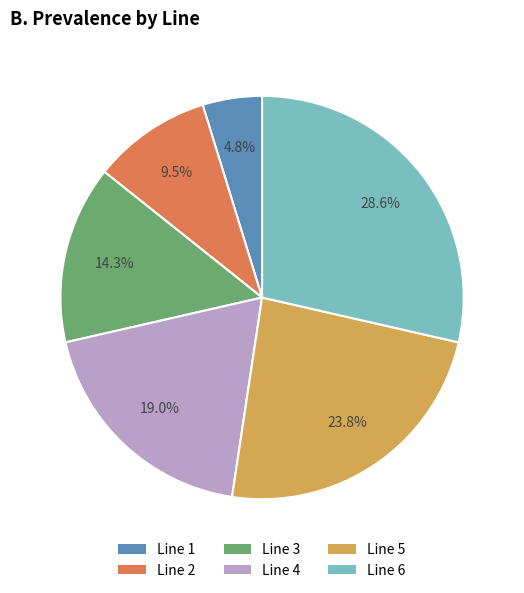

What is the largest slice in the pie chart?

Line 6